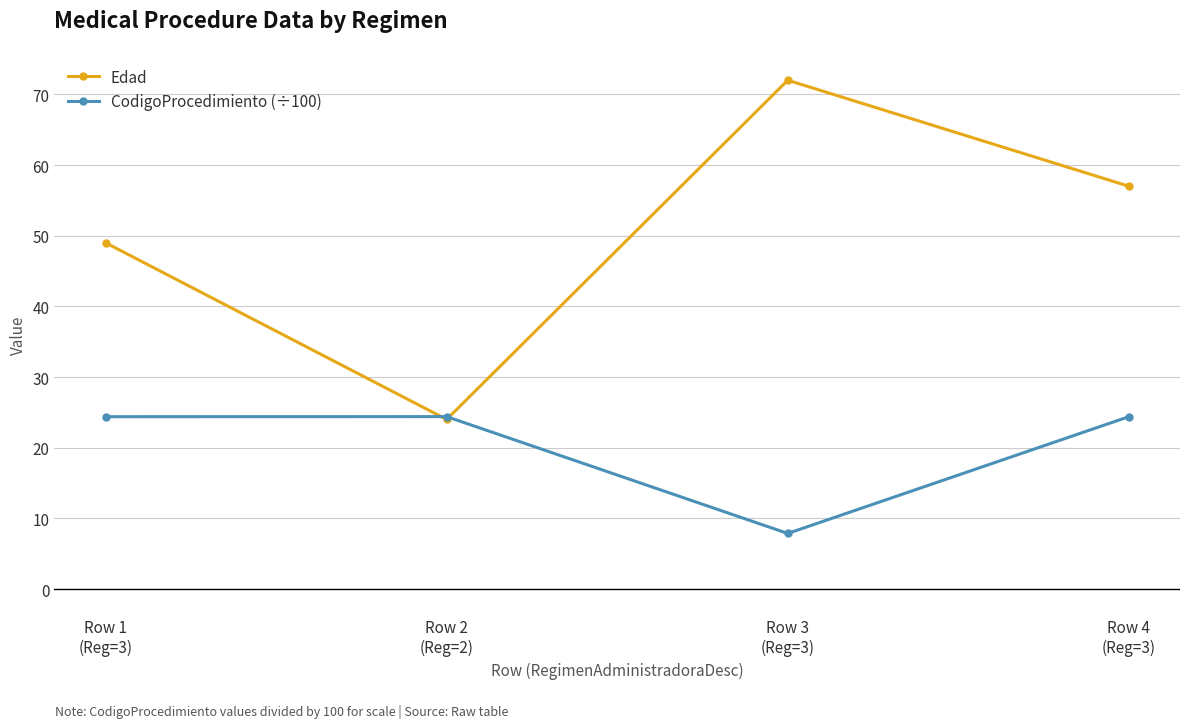

At which label does CodigoProcedimiento (÷100) first exceed 24?

Row 1
(Reg=3)